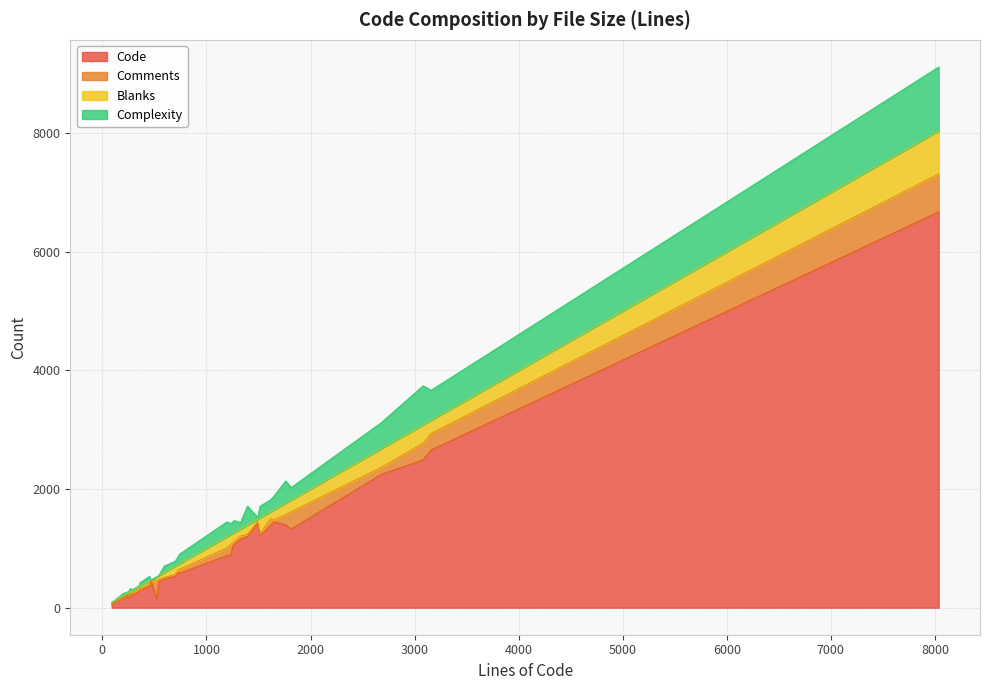

How many lines are shown in the chart?

4